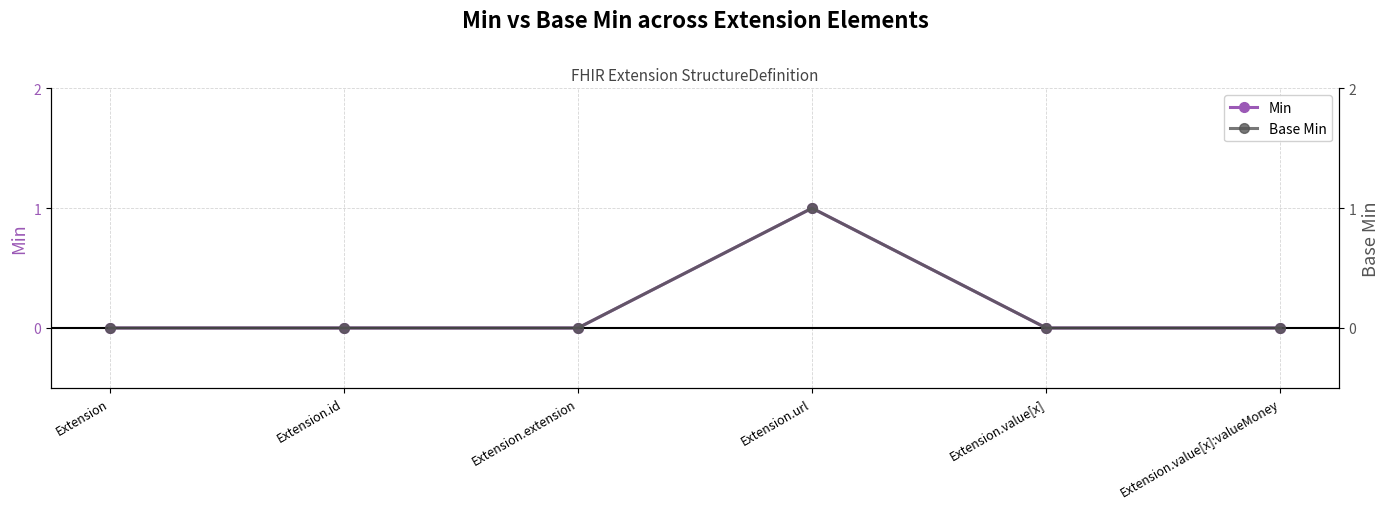

Count the Min values in the range 0 to 1.

6